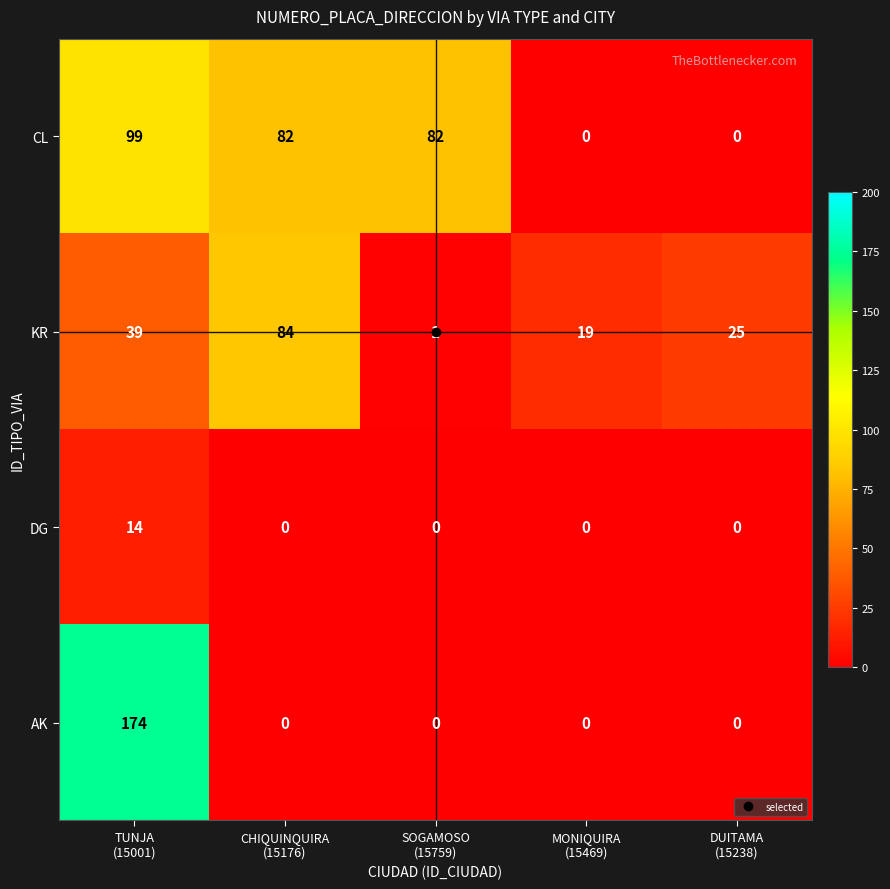

What is the average value of the AK series?

35